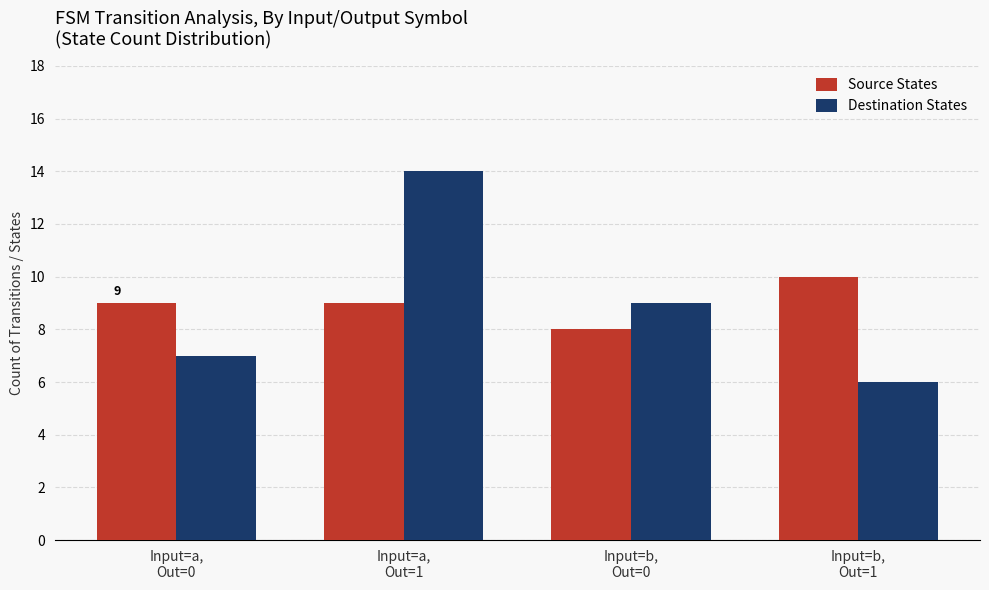

What is the average value of the Destination States series?

9